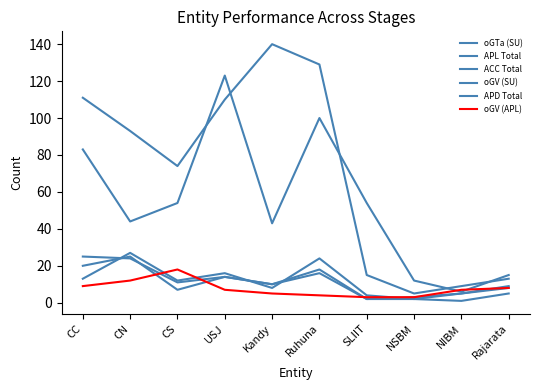

How many lines are shown in the chart?

6